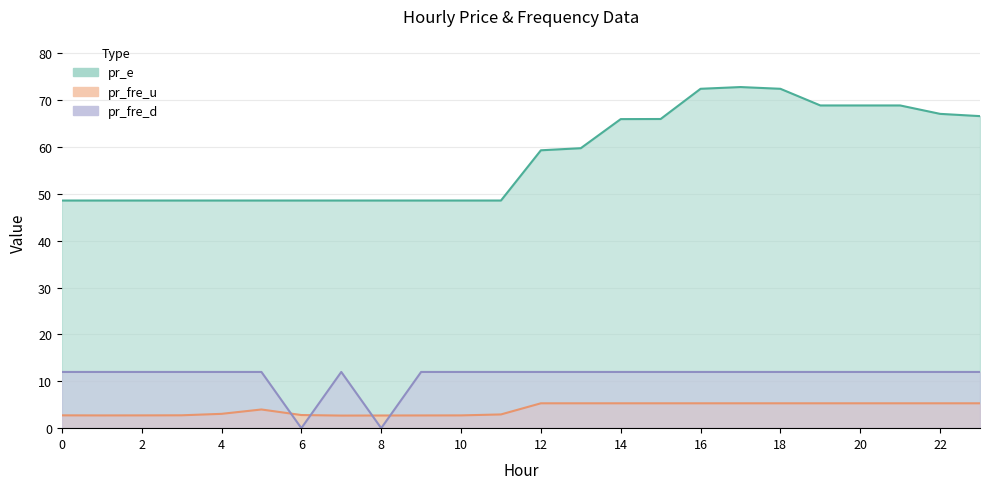

At which category does the chart reach its minimum across all series?

6